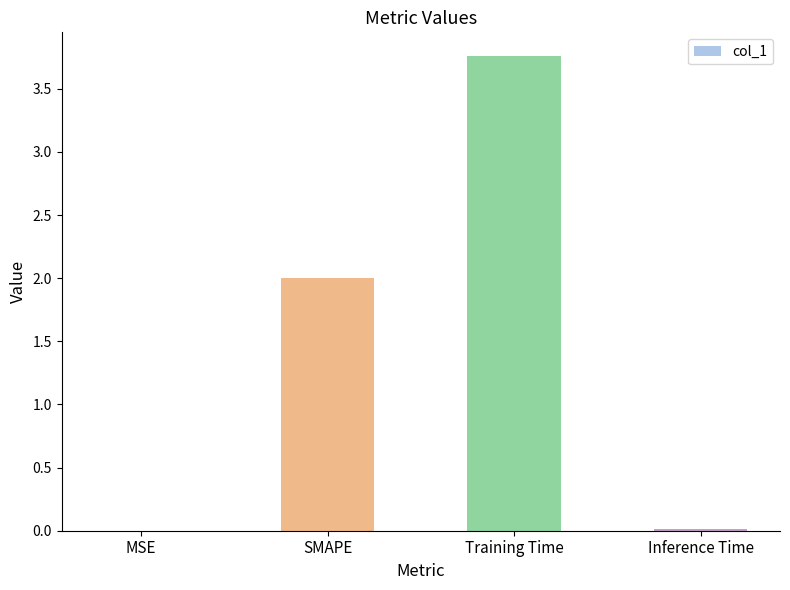

Which category has the highest value across all series?

Training Time